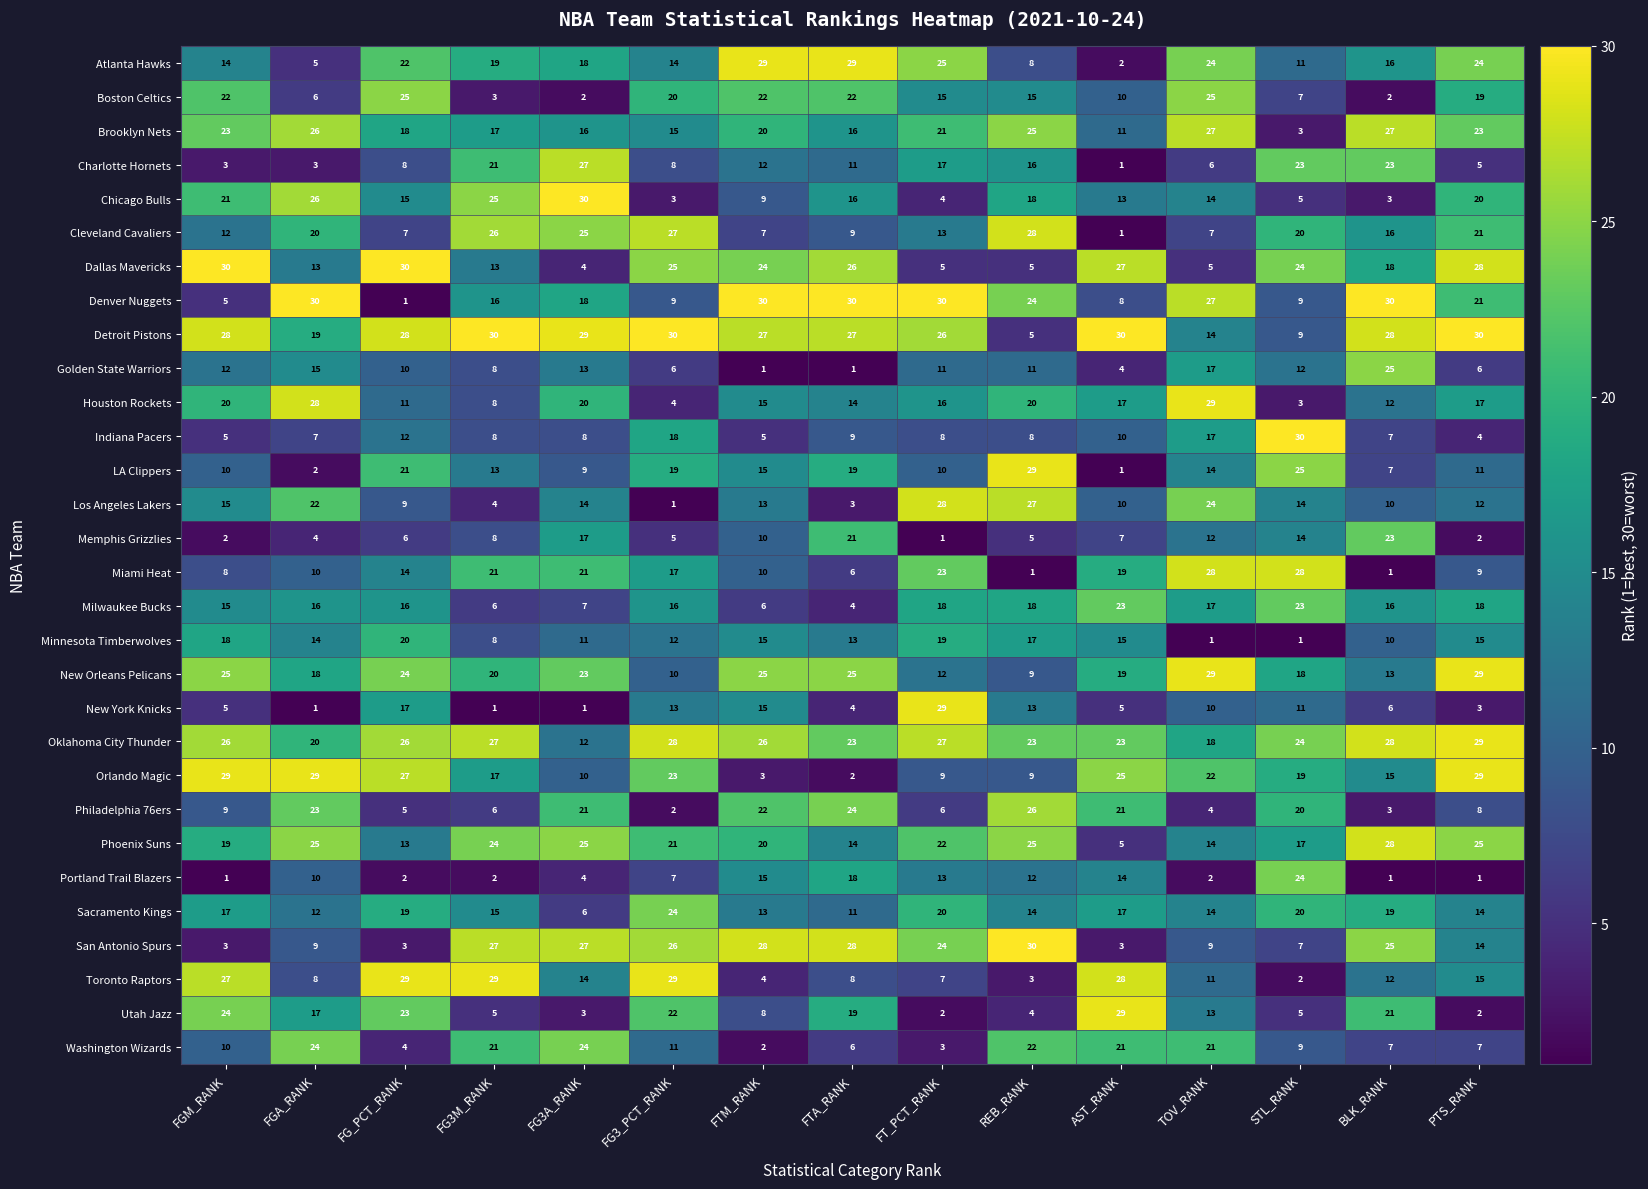

Is it true that Philadelphia 76ers equals 6 at FT_PCT_RANK?

True